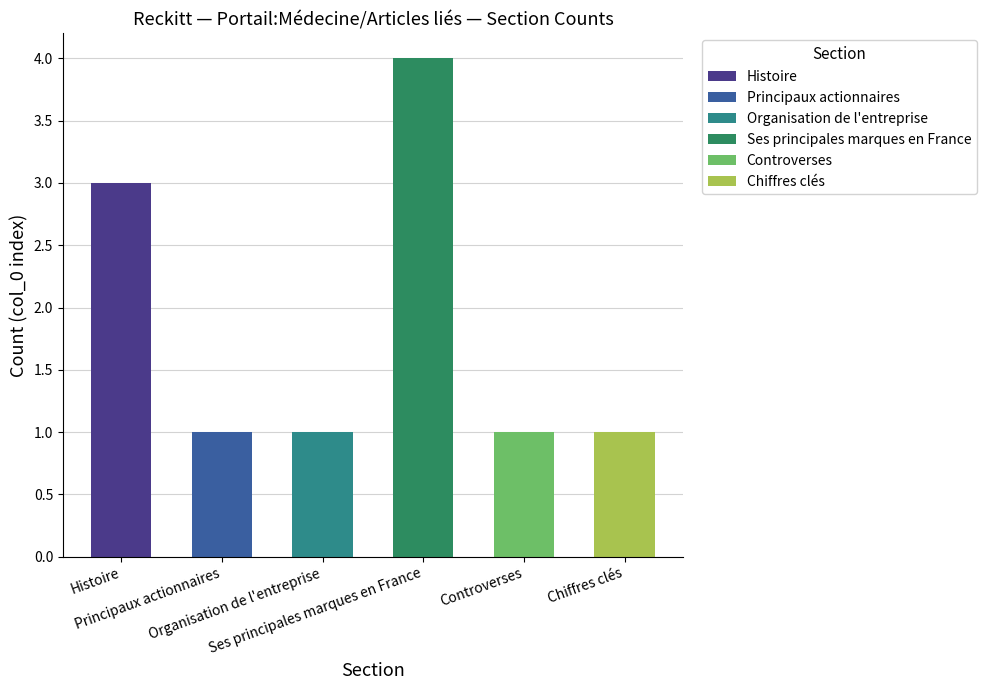

At how many categories does at least one series exceed 0?

6